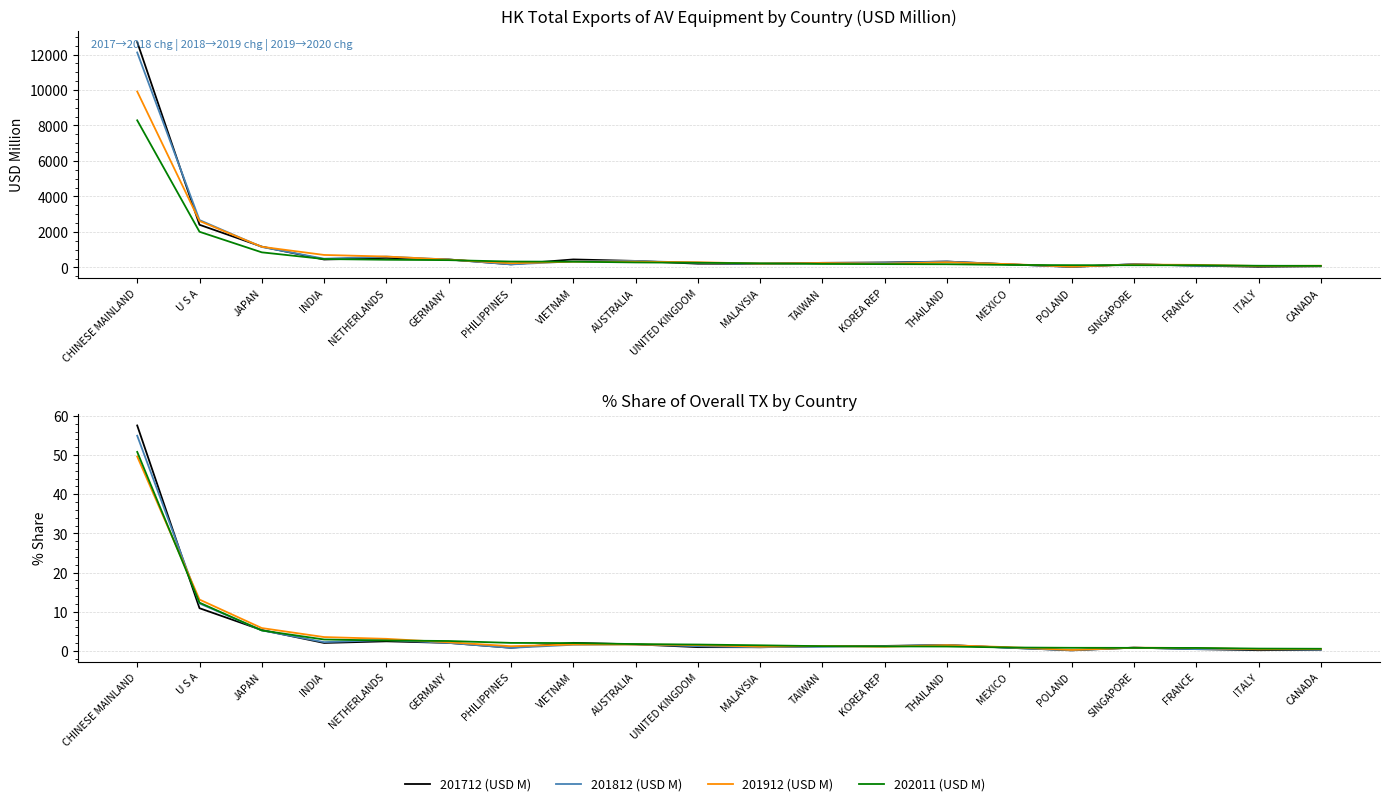

Where do 202011 (USD M) and 201712 (USD M) first cross each other?

JAPAN and INDIA